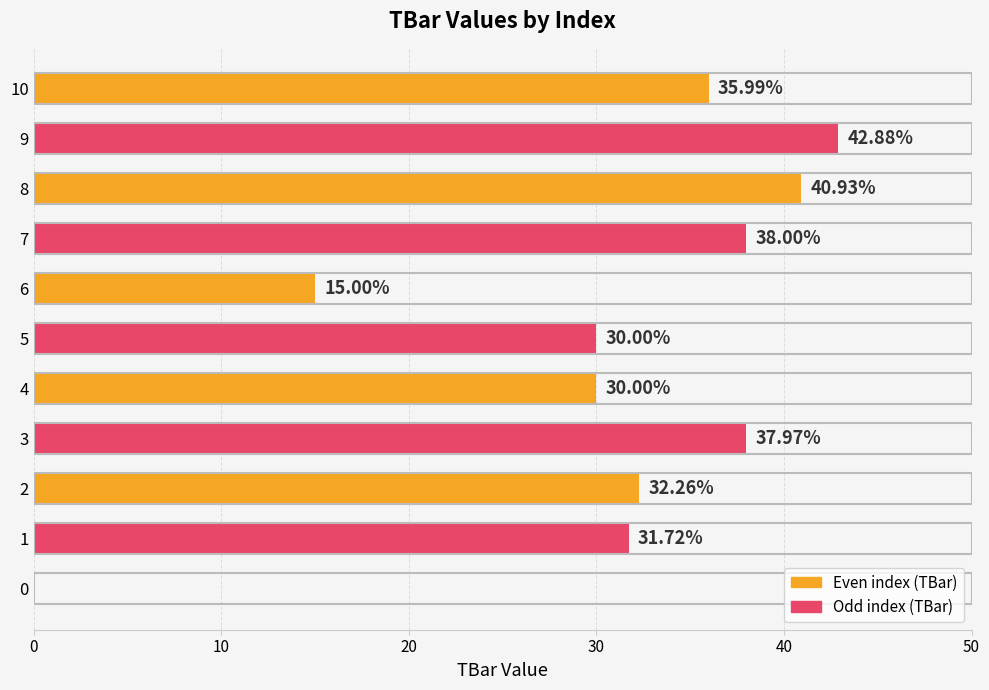

What is the change in value from 2 to 8?

+8.7